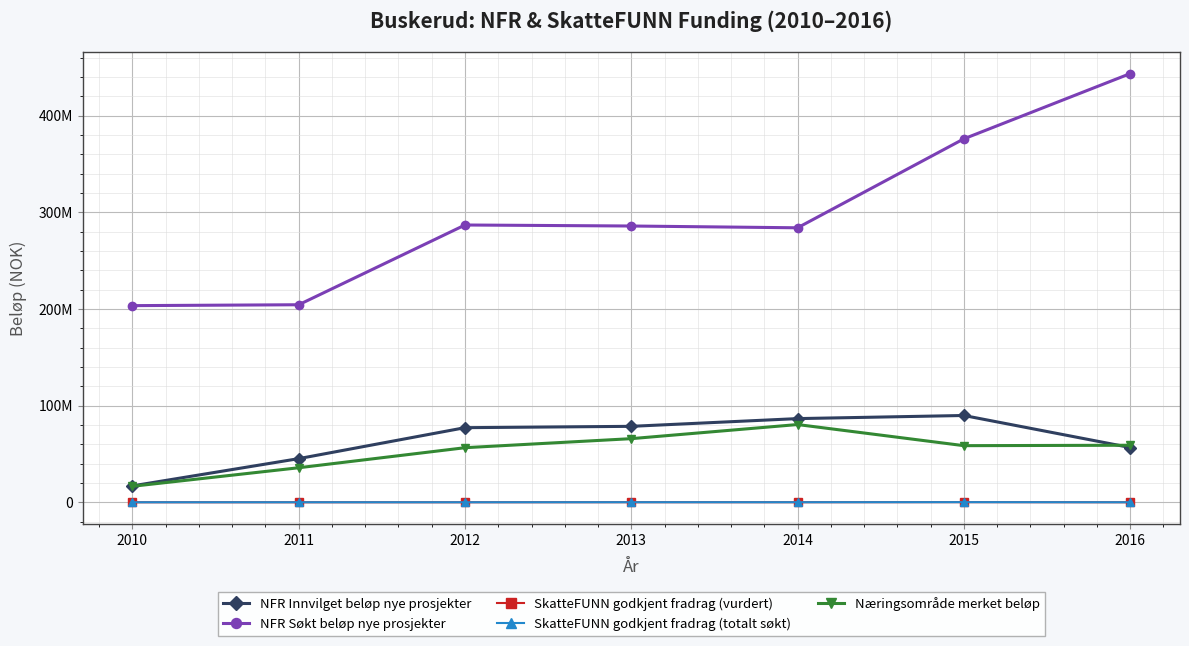

The Næringsområde merket beløp series shows 26825103.6 at 2010. True or false?

False